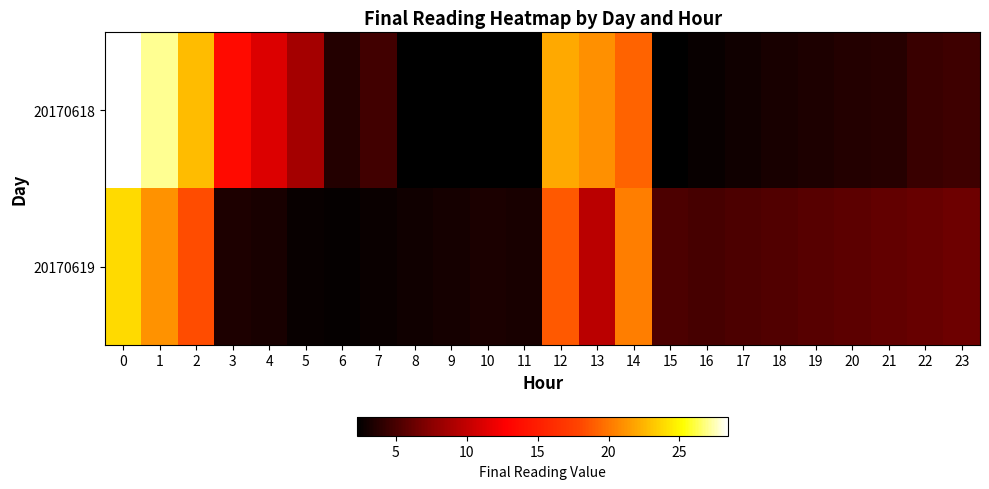

Reading left to right, what are all the values shown in this chart?

20170618: 0=28.4	1=27.0	2=22.8	3=13.6	4=11.2	5=8.6	6=3.6	7=4.7	8=2.3	9=2.3	10=2.4	11=2.3	12=22.0	13=21.0	14=19.2	15=2.3	16=2.7	17=3.0	18=3.2	19=3.5	20=3.7	21=3.7	22=4.5	23=4.6
20170619: 0=23.8	1=21.1	2=18.2	3=3.4	4=3.2	5=2.6	6=2.5	7=2.7	8=2.9	9=3.2	10=3.3	11=3.2	12=18.7	13=9.6	14=20.4	15=5.2	16=5.0	17=5.2	18=5.4	19=5.6	20=5.8	21=6.0	22=6.2	23=6.4